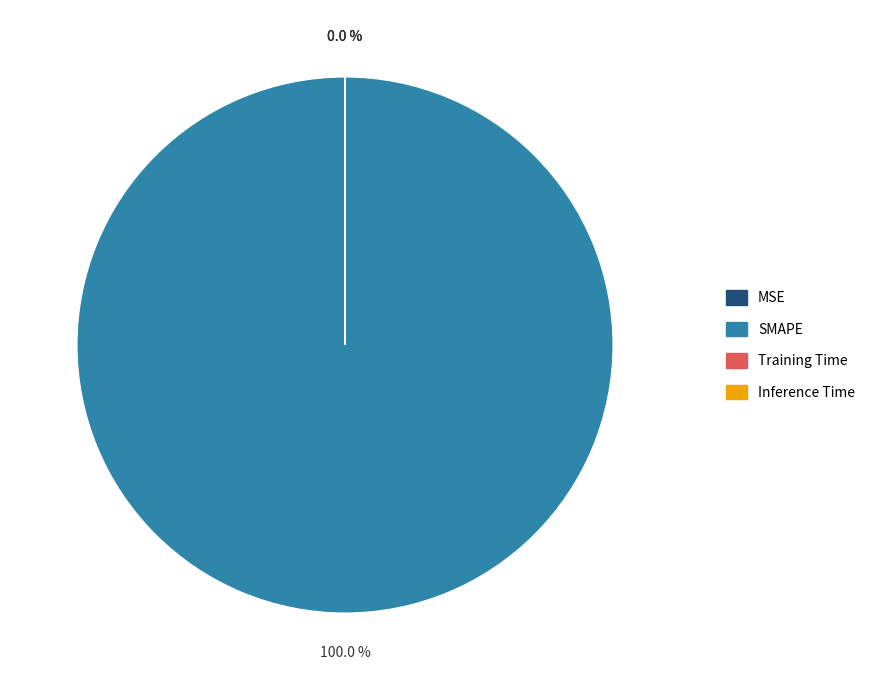

Is there a majority slice in this chart?

Yes